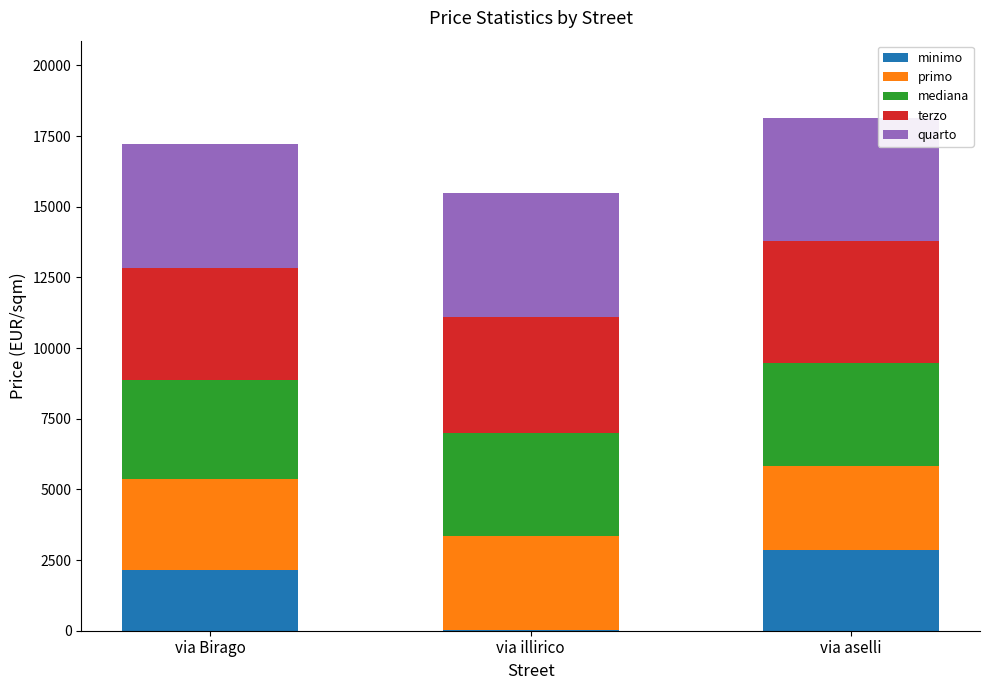

How many data points in minimo are above 2157?

2